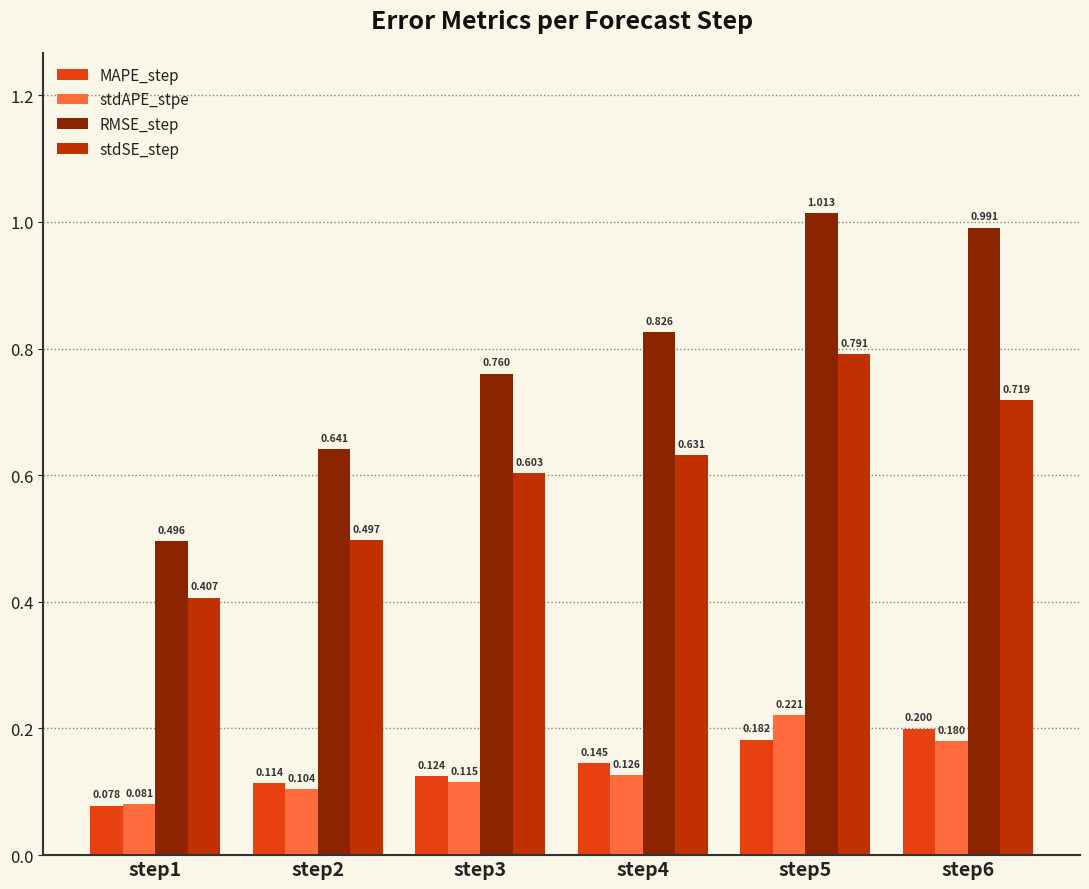

Rank the series by their maximum value, from highest to lowest.

RMSE_step, stdSE_step, stdAPE_stpe, MAPE_step